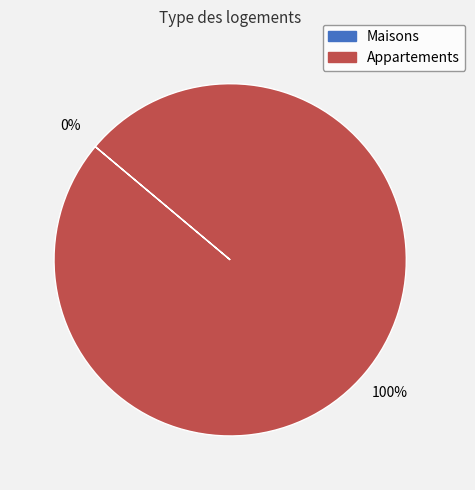

True or false: 1542075458 accounts for 100% of the total.

True